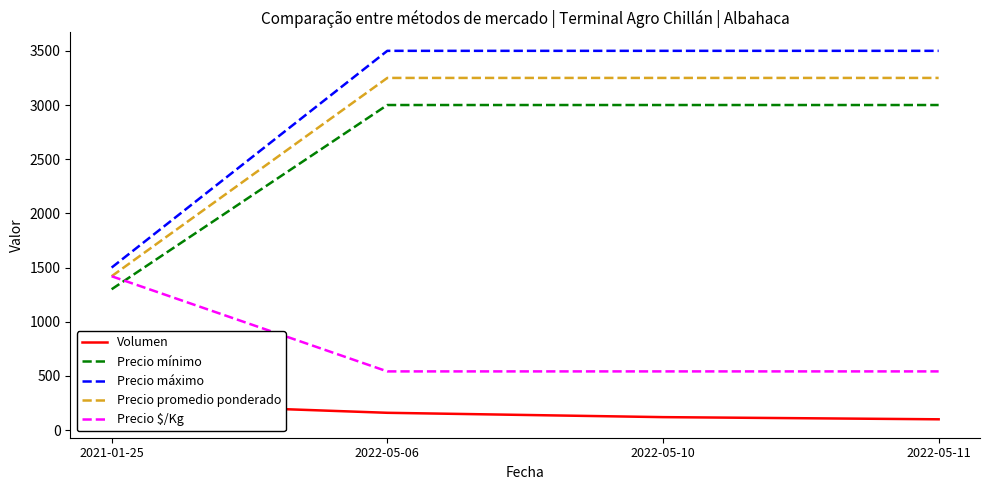

What value does the Precio máximo series have at 2022-05-11, to the nearest 50?

3500